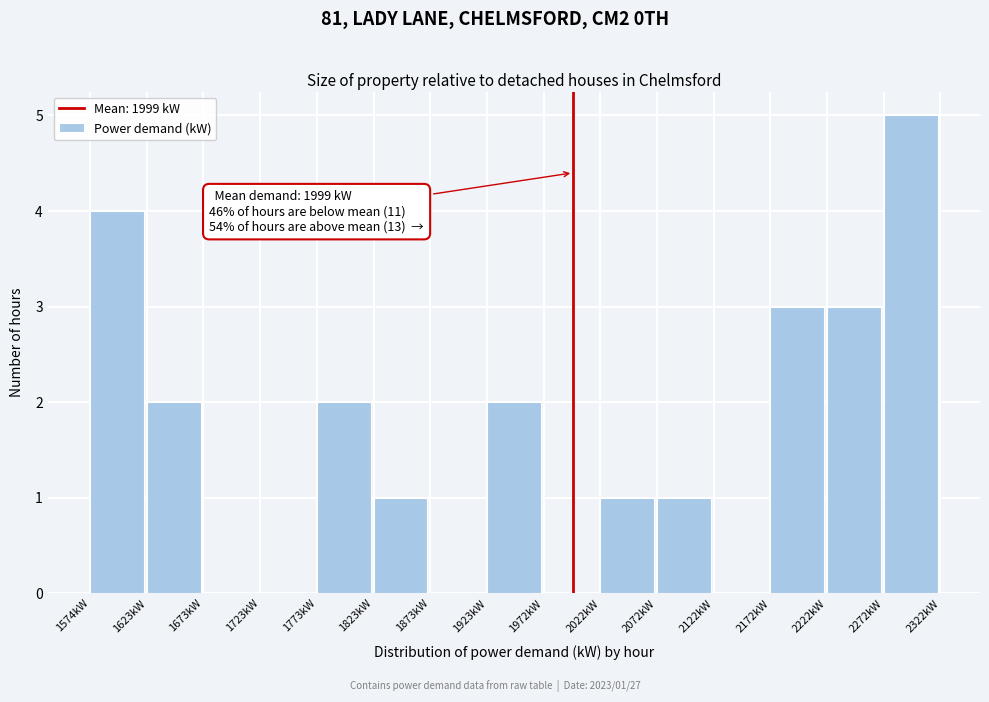

Which range on the x-axis has the tallest bar?

2270 to 2320